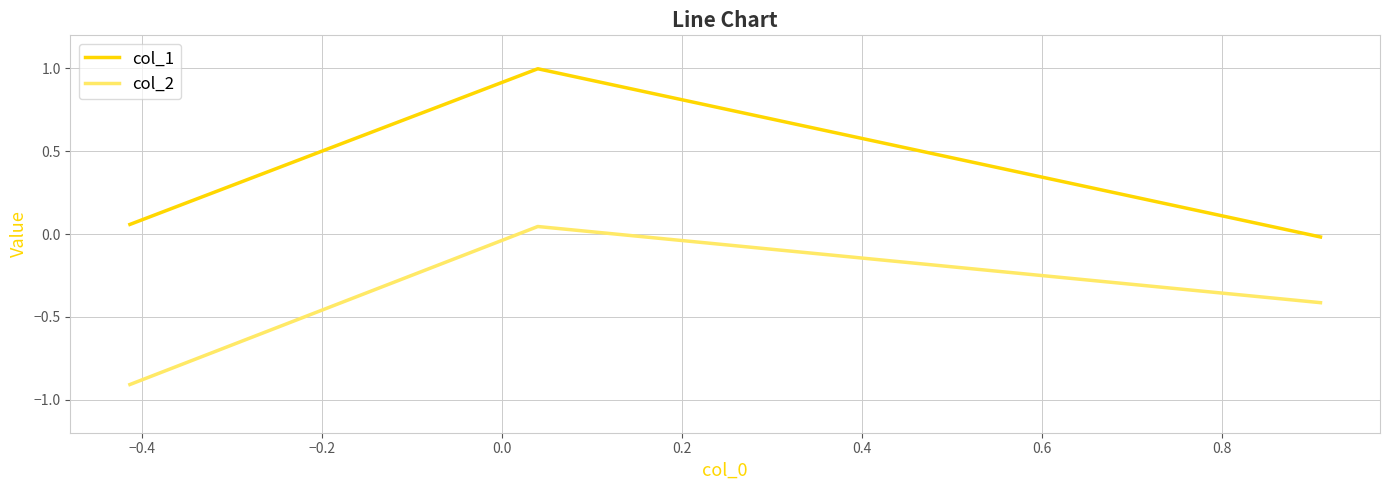

What is the sum of all col_1 values?

1.0